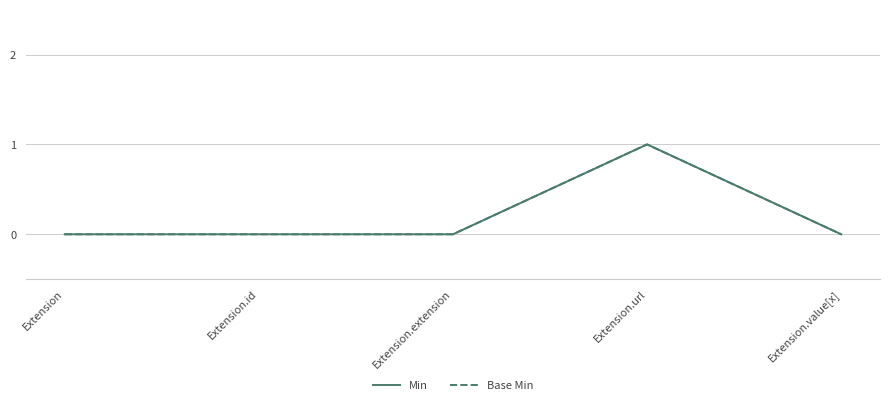

At which category does the chart reach its peak across all series?

Extension.url